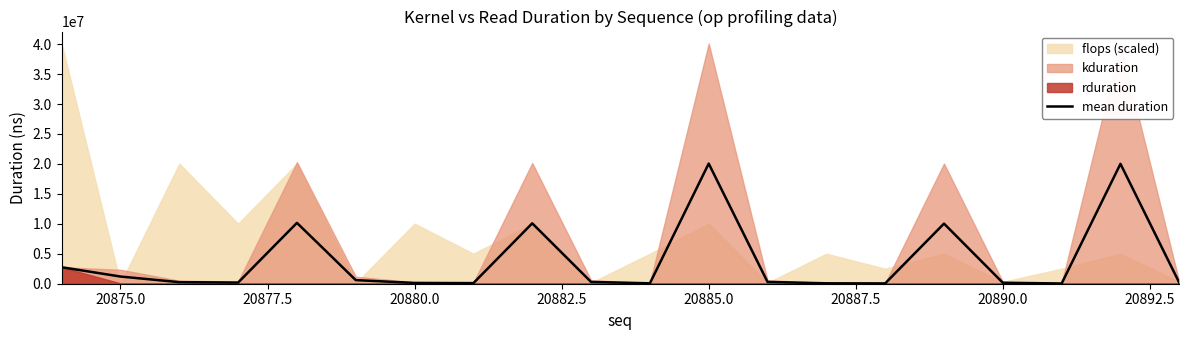

True or false: there are more than 1 points higher than both neighbors.

True